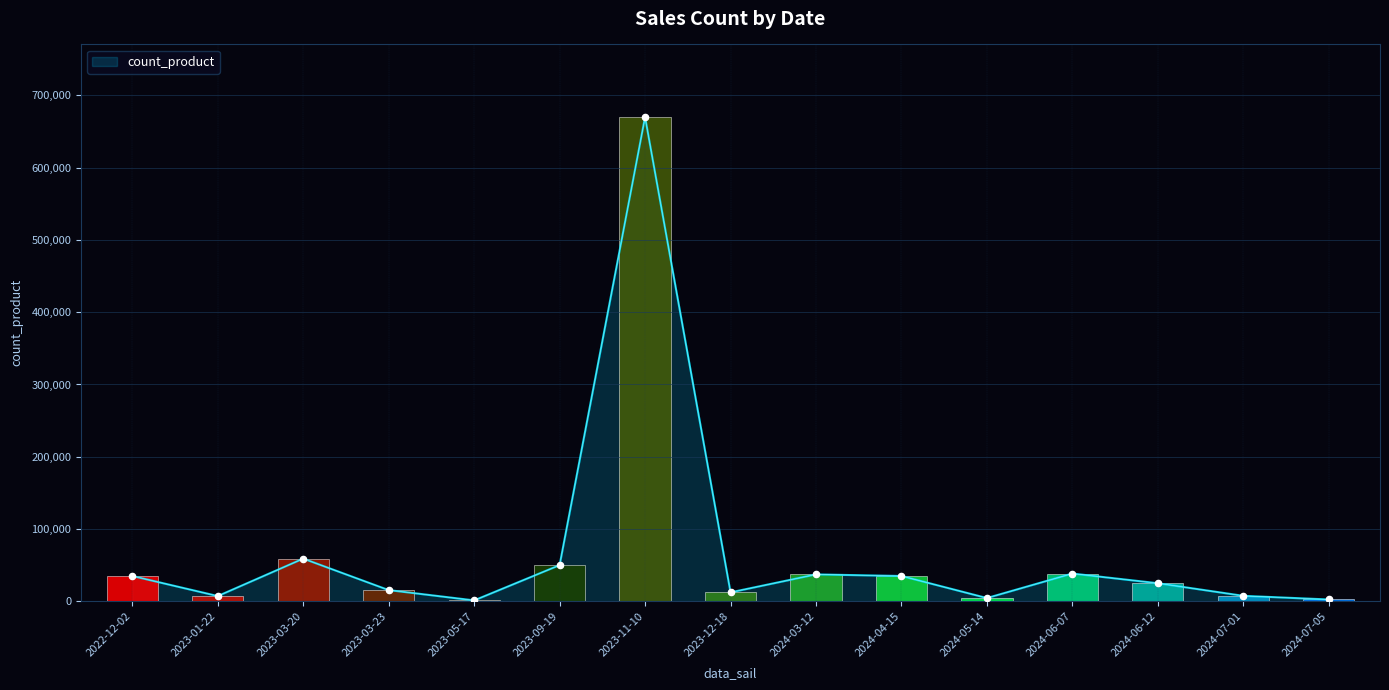

Which has a higher value, 2024-05-14 or 2023-05-17?

2024-05-14